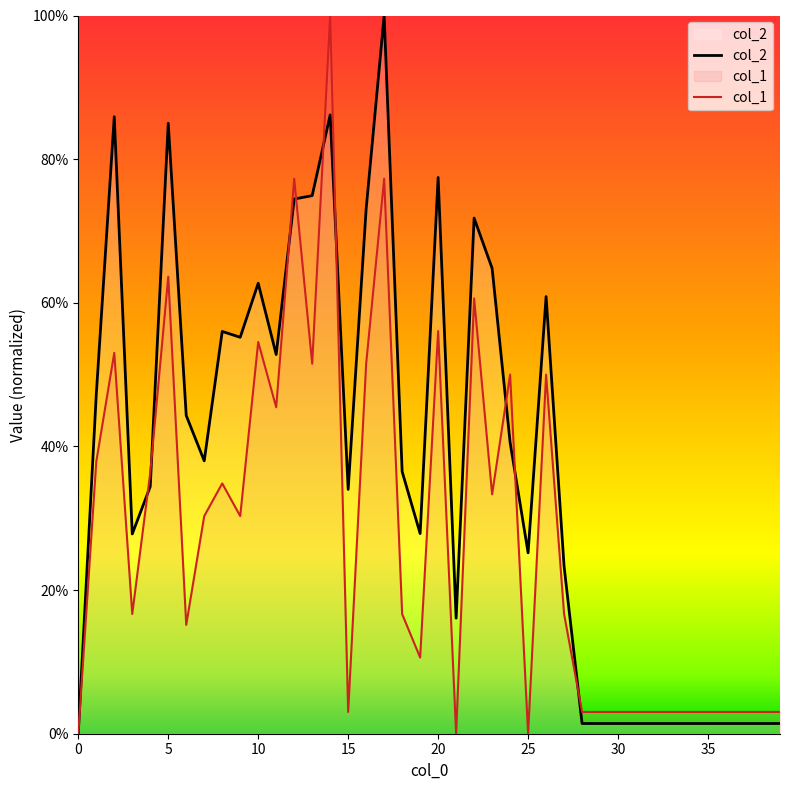

At which category is the sum across all series the highest?

14